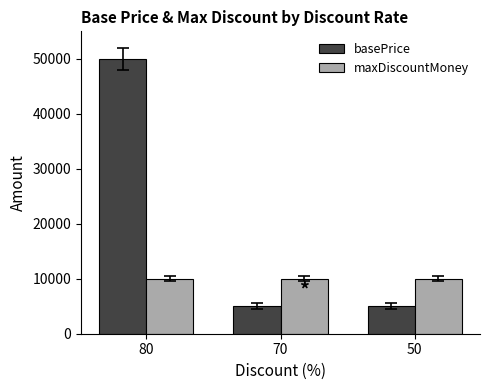

At which category is the sum across all series the highest?

80